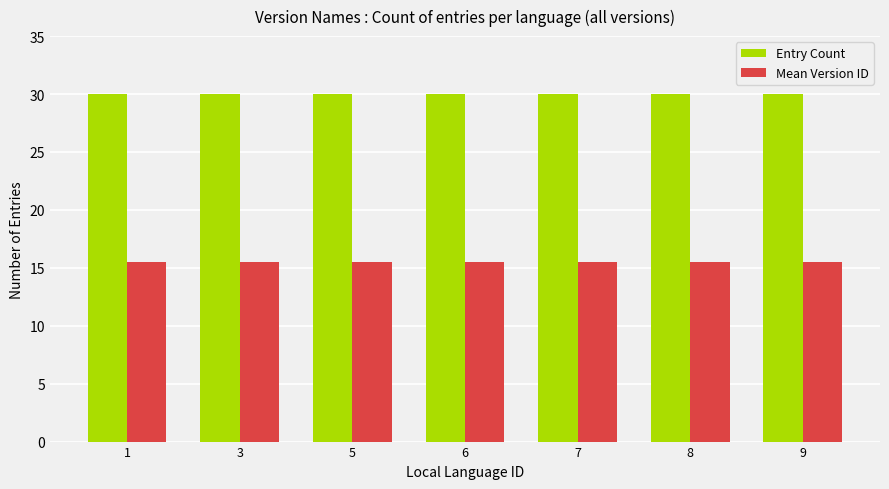

Read the Mean Version ID value at 1.

15.5